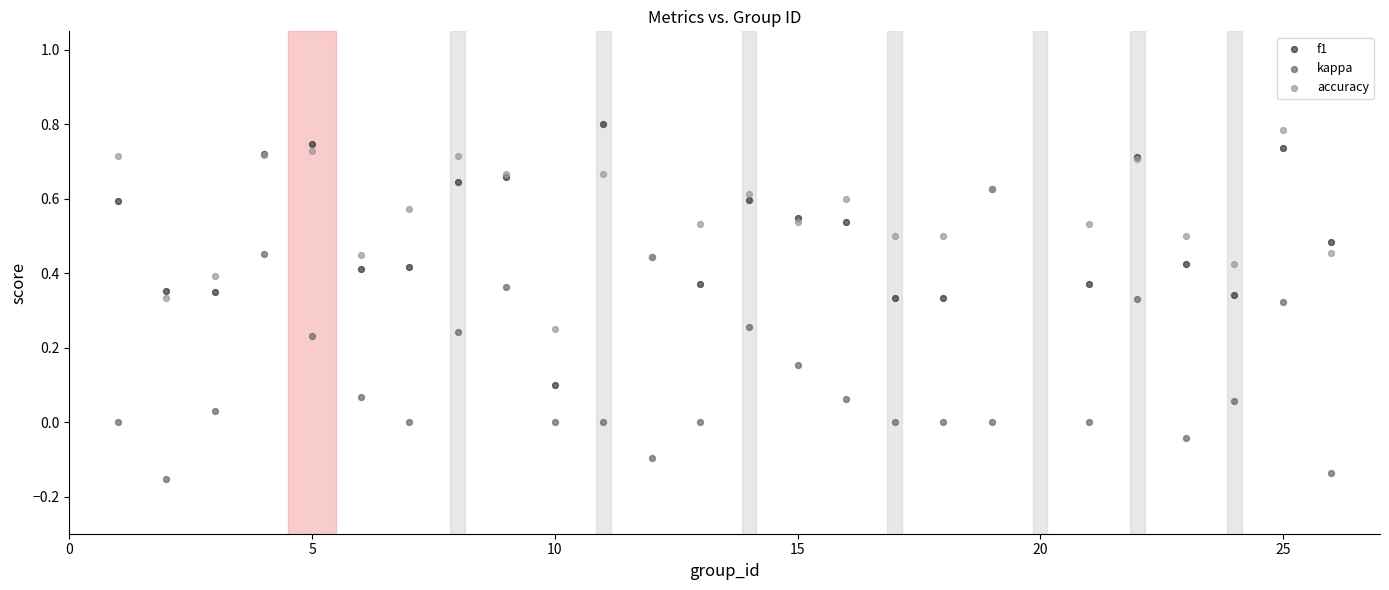

What are all the series names shown in the legend?

f1, kappa, accuracy